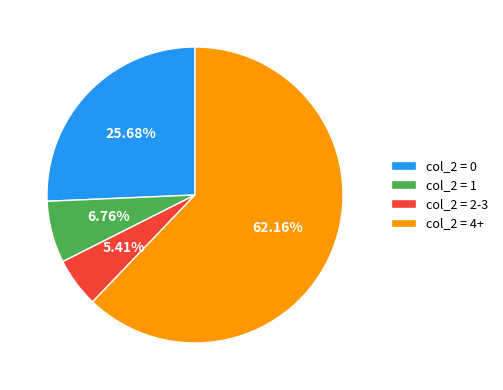

Combined, do col_2 = 4+ and col_2 = 0 account for over 50%?

Yes